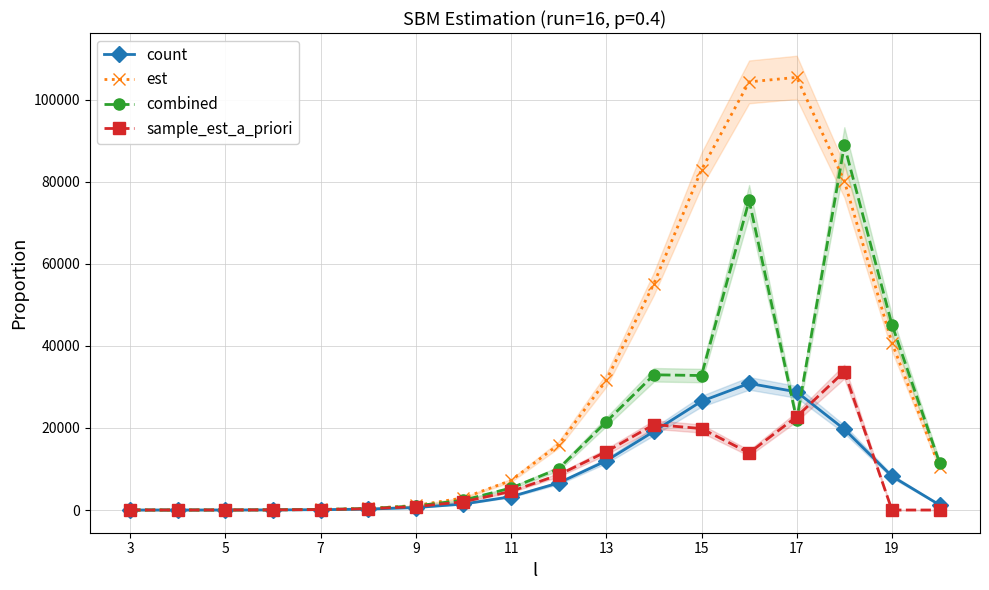

What is the highest value of the combined series?

88867.3